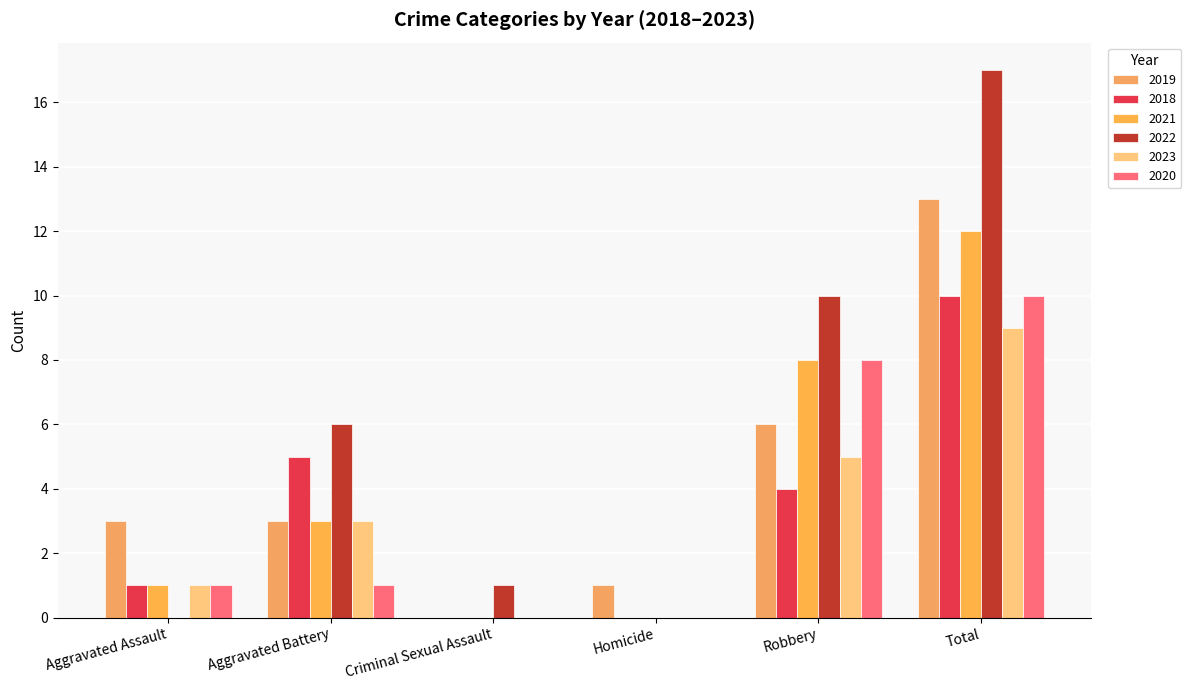

How many data points does each series have?

6